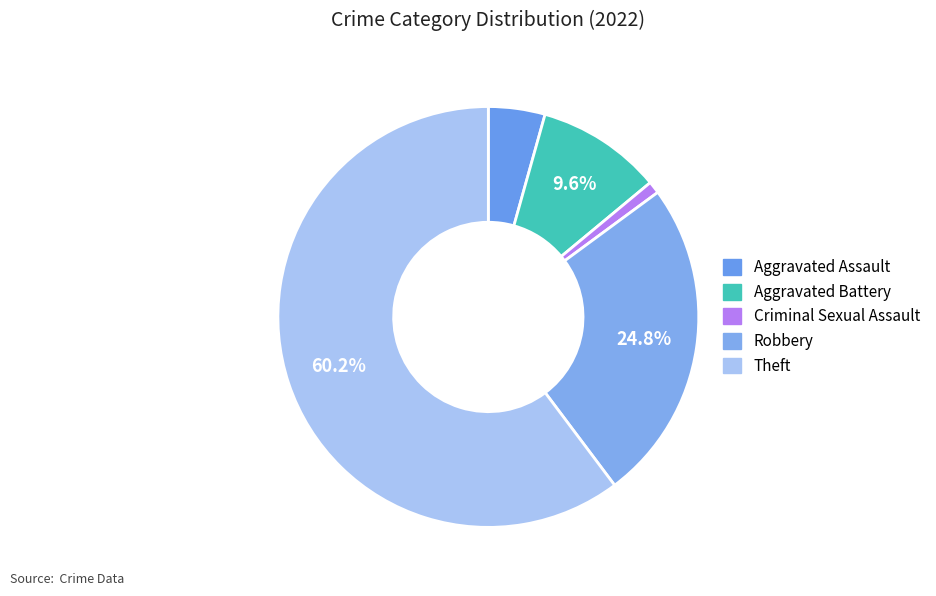

How many slices are in this pie chart?

5